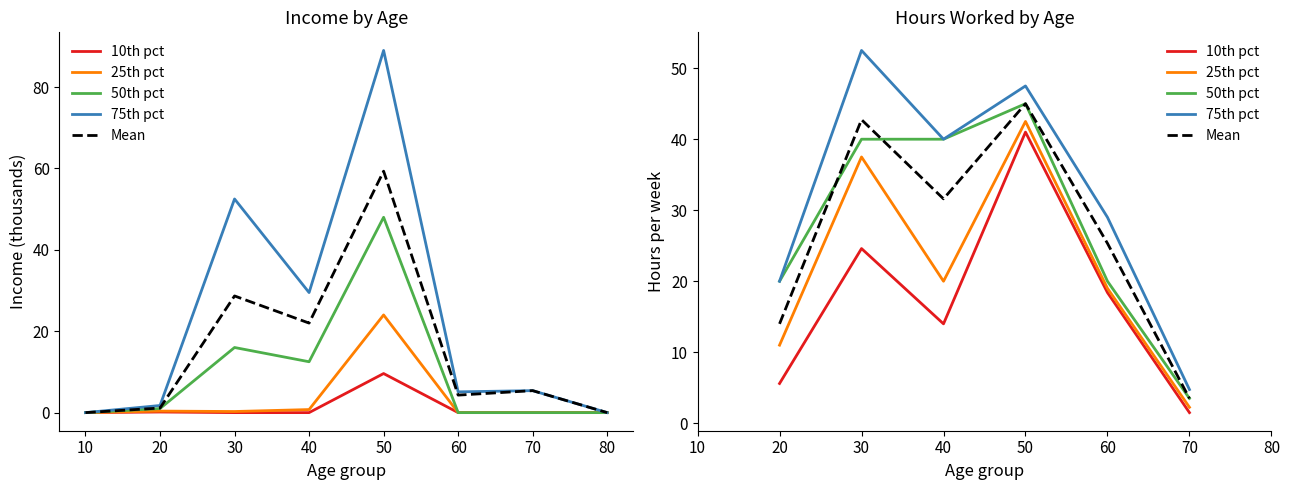

True or false: 10th pct and 25th pct cross at least once.

False